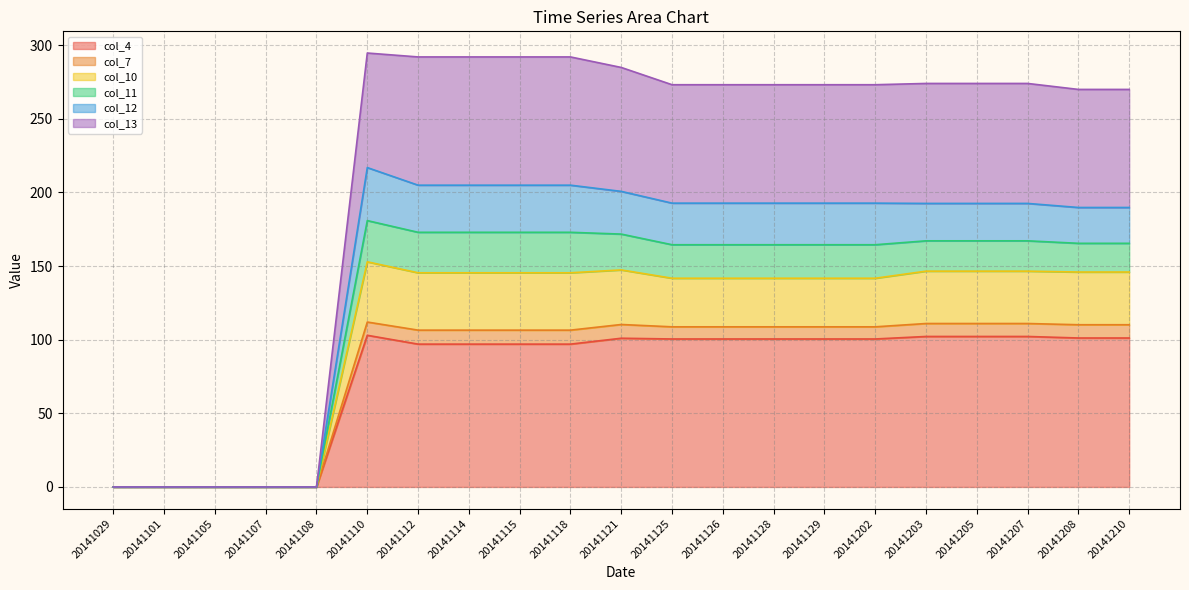

What is the highest value of the col_4 series?

103.0